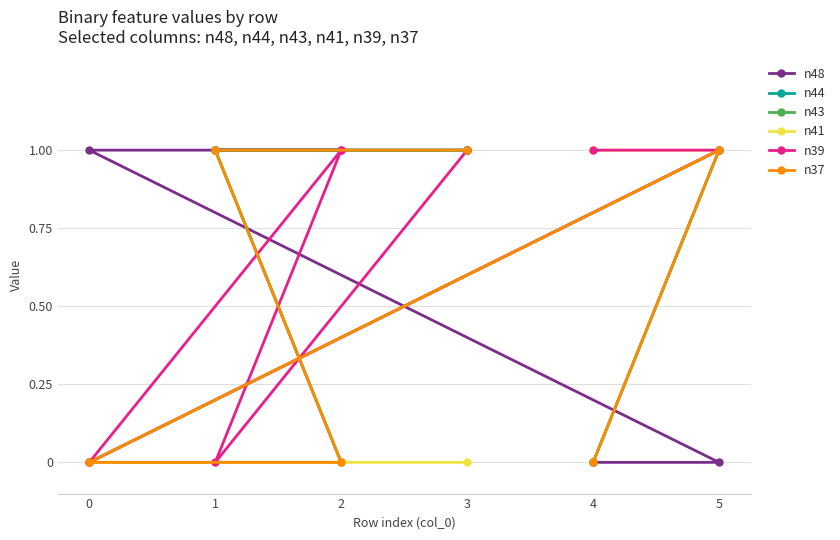

True or false: n43 has a value of 1 at 3.

True